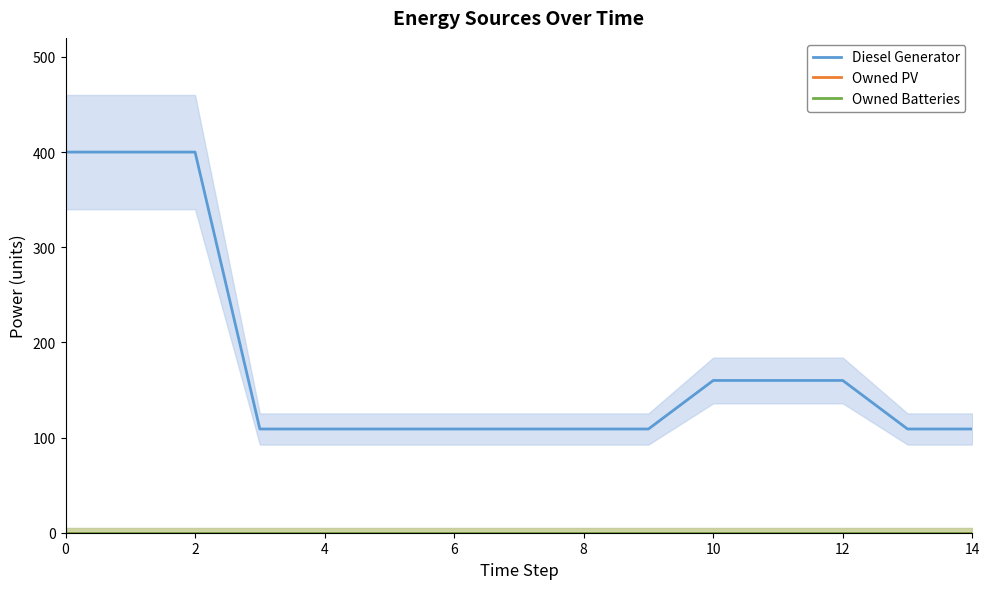

What are all the series names shown in the legend?

Diesel Generator, Owned PV, Owned Batteries